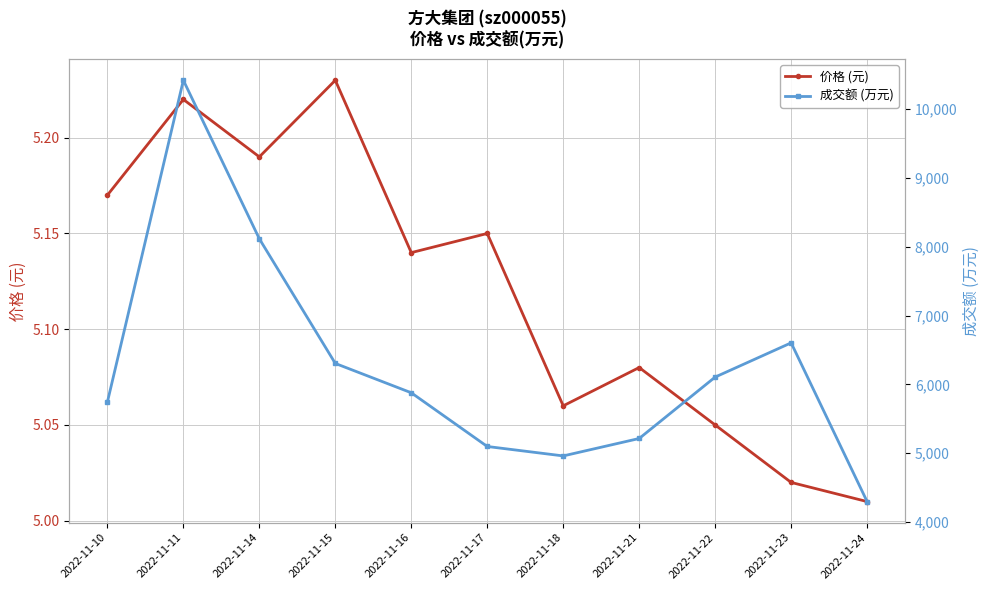

How many lines are shown in the chart?

2